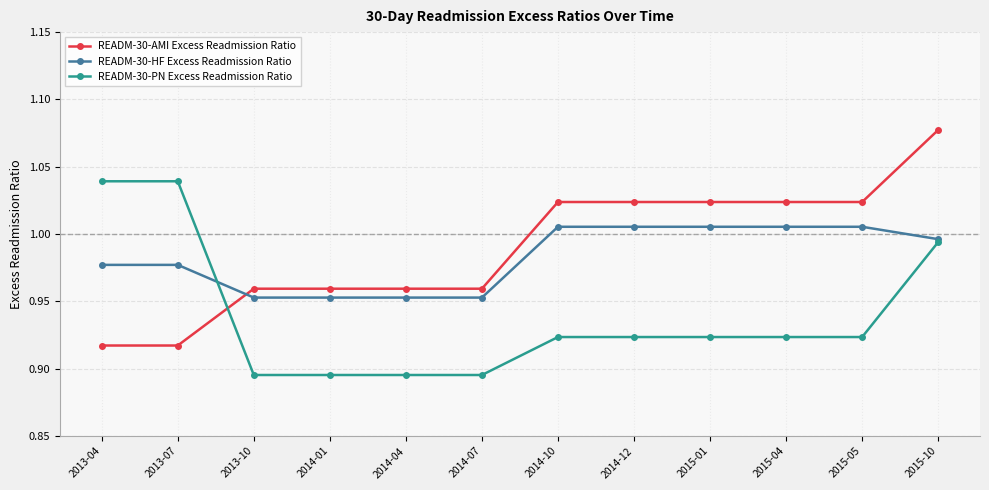

The READM-30-PN Excess Readmission Ratio series shows 0.3 at 2015-01. True or false?

False